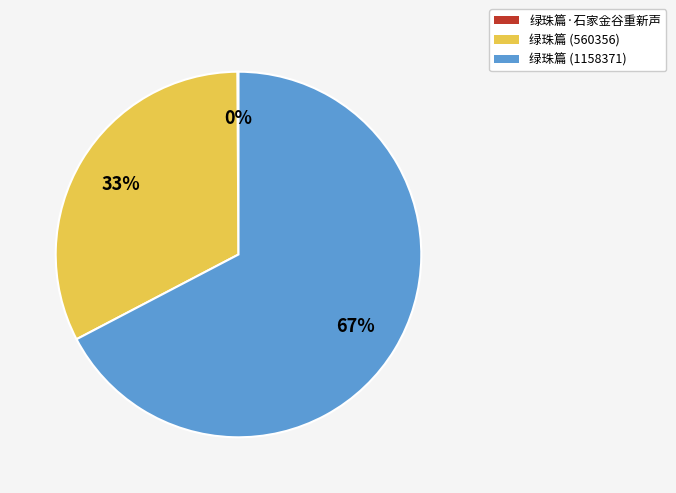

Between 绿珠篇 (1158371) and 绿珠篇 (560356), which is larger?

绿珠篇 (1158371)